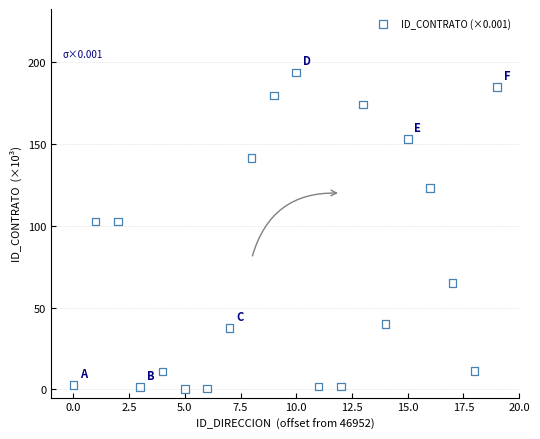

What is the range of Y values (max minus min)?

193.5